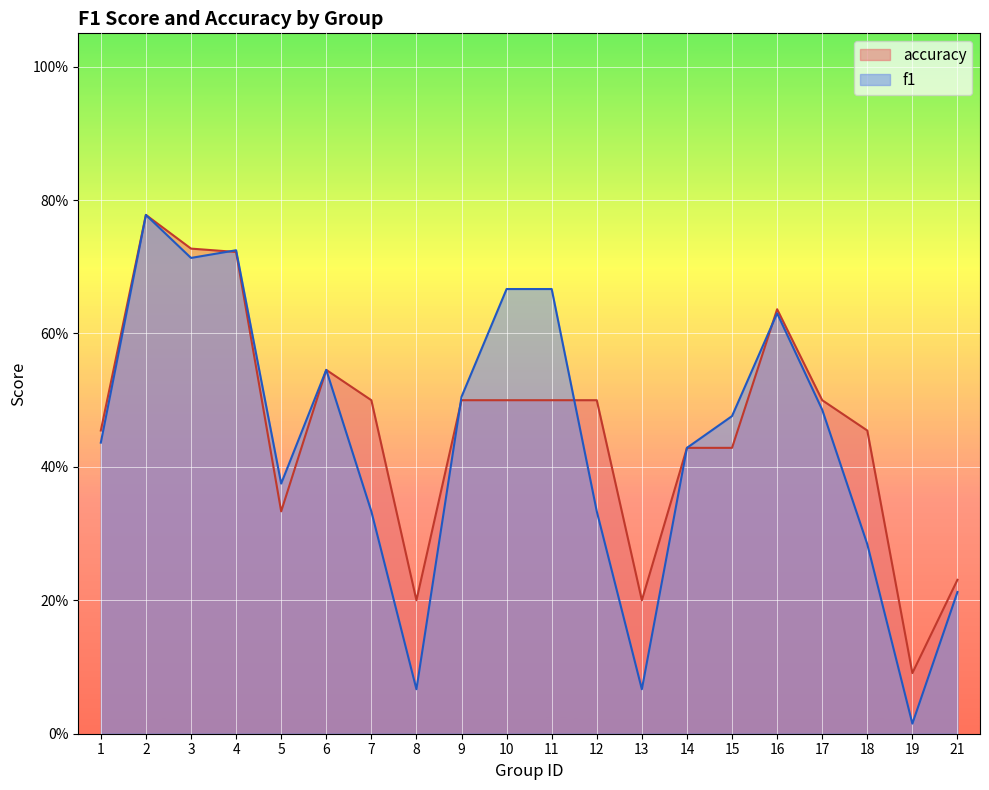

Reading right to left, list all the values displayed in this chart.

f1: 21=0.2	19=0.0	18=0.3	17=0.5	16=0.6	15=0.5	14=0.4	13=0.1	12=0.3	11=0.7	10=0.7	9=0.5	8=0.1	7=0.3	6=0.5	5=0.4	4=0.7	3=0.7	2=0.8	1=0.4
accuracy: 21=0.2	19=0.1	18=0.5	17=0.5	16=0.6	15=0.4	14=0.4	13=0.2	12=0.5	11=0.5	10=0.5	9=0.5	8=0.2	7=0.5	6=0.5	5=0.3	4=0.7	3=0.7	2=0.8	1=0.5